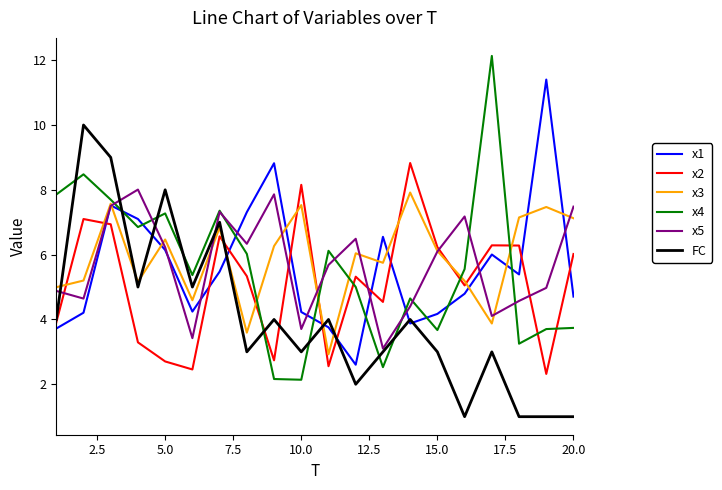

Which series ends up on top after the final intersection of x1 and x4?

x1